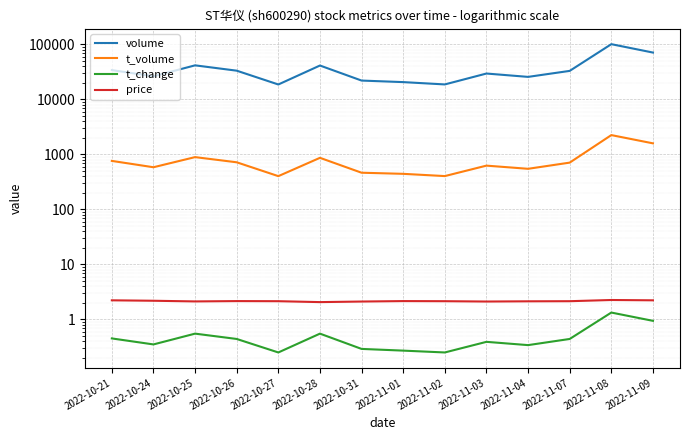

What is the difference between the t_change values at 2022-10-31 and 2022-11-04?

0.1